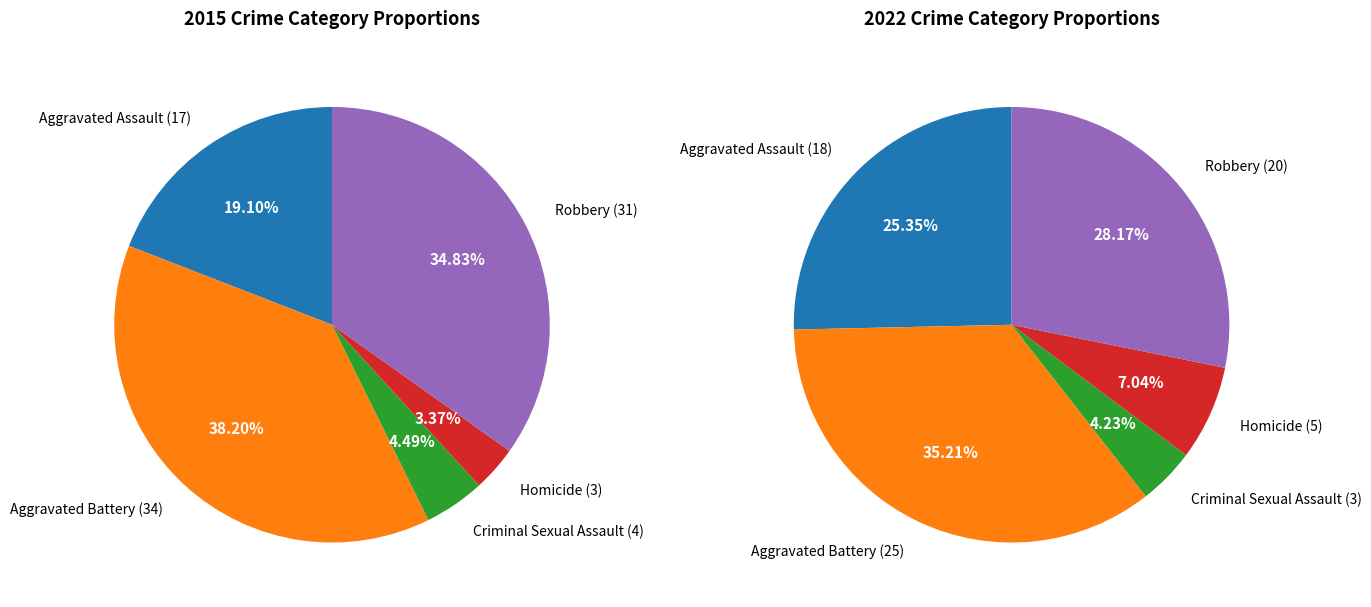

Does any single category account for the majority?

No